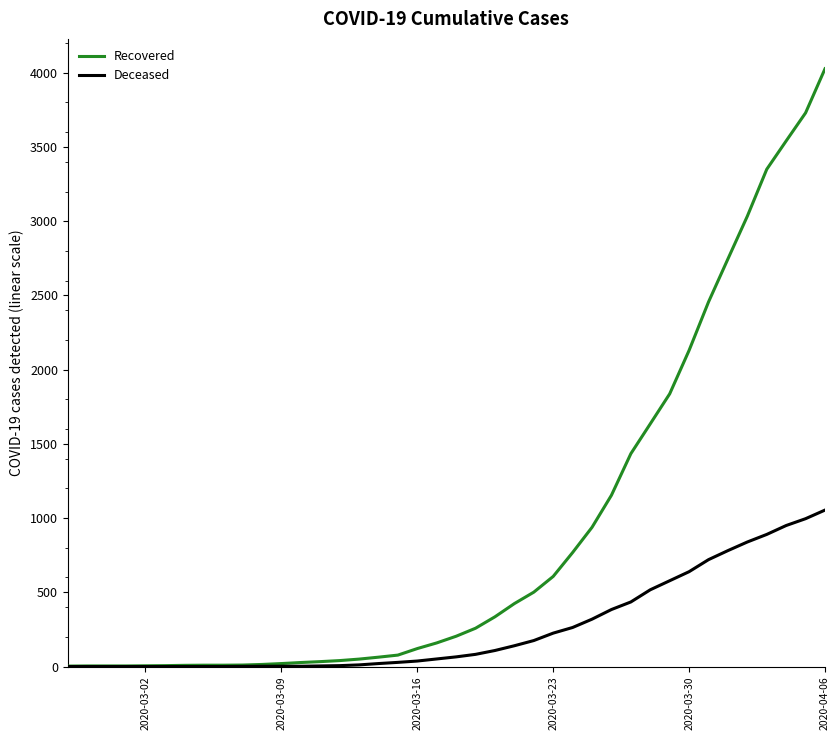

Which series has the largest total across all categories?

Recovered